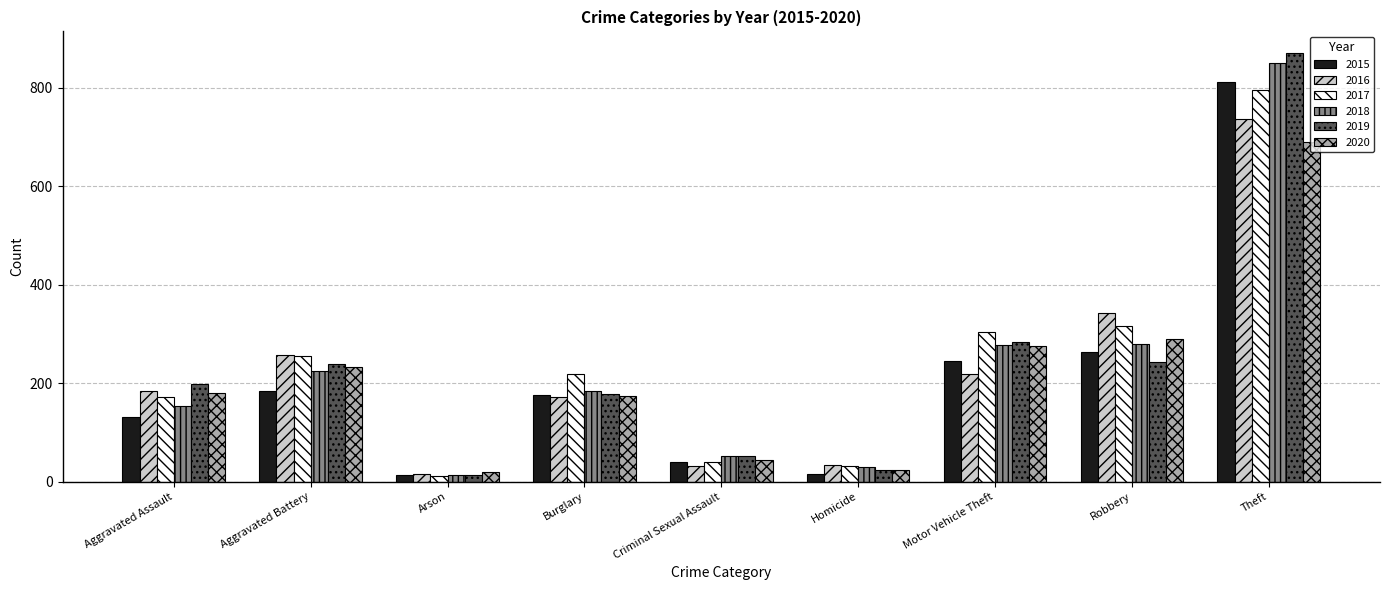

At which label does 2020 reach its peak?

Theft